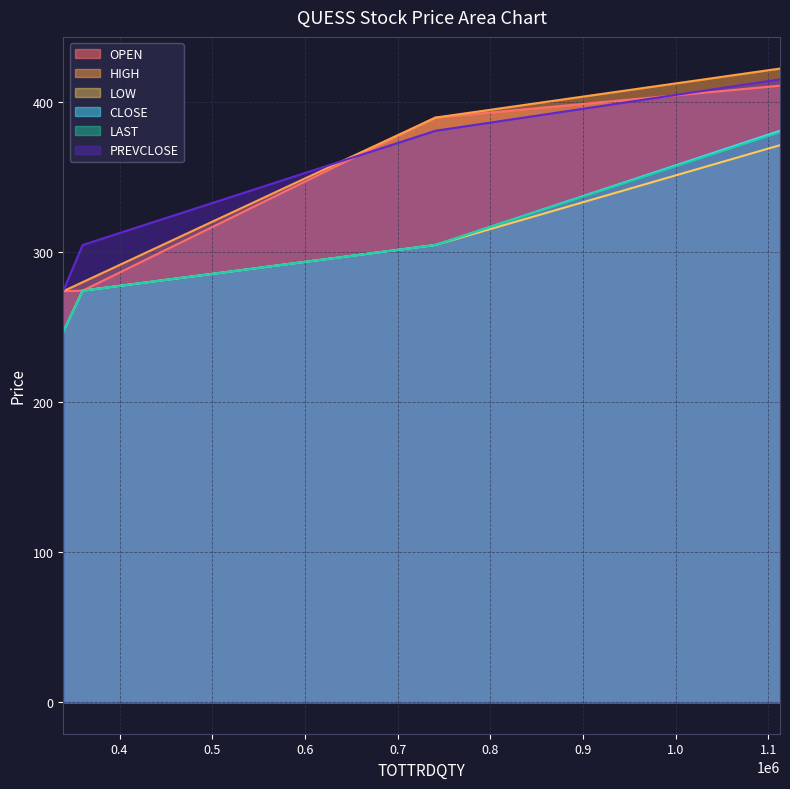

What is the smallest value displayed?

246.9